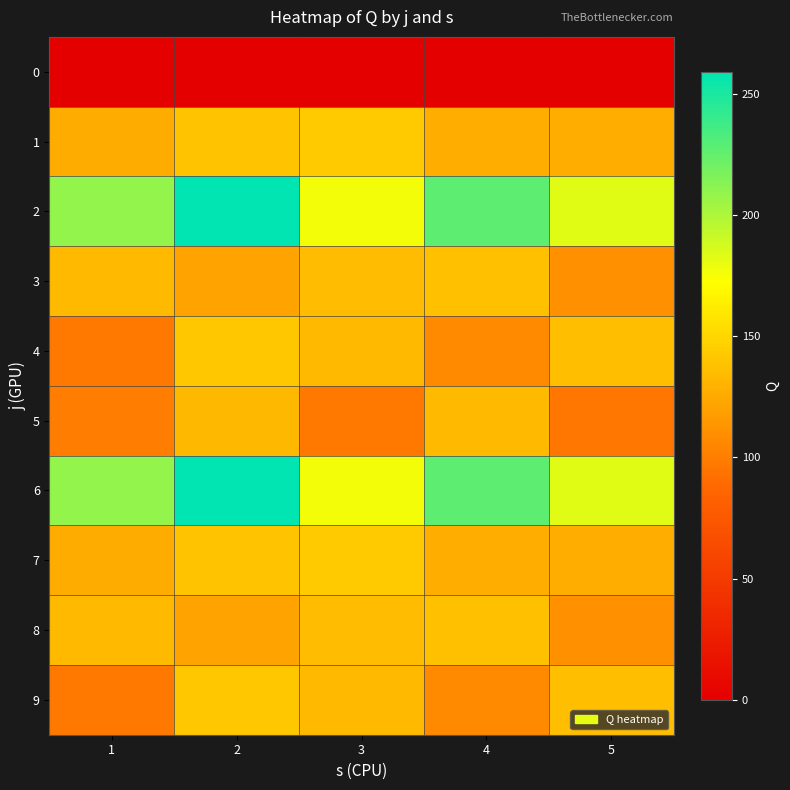

Reading left to right, list all the values displayed in this chart.

0: 1=0	2=0	3=0	4=0	5=0
1: 1=126	2=139	3=143	4=127	5=127
2: 1=209	2=259	3=177	4=227	5=183
3: 1=134	2=121	3=135	4=137	5=111
4: 1=98	2=141	3=134	4=107	5=136
5: 1=100	2=133	3=97	4=134	5=96
6: 1=209	2=259	3=177	4=227	5=183
7: 1=126	2=139	3=143	4=127	5=127
8: 1=134	2=121	3=135	4=137	5=111
9: 1=98	2=141	3=134	4=107	5=136